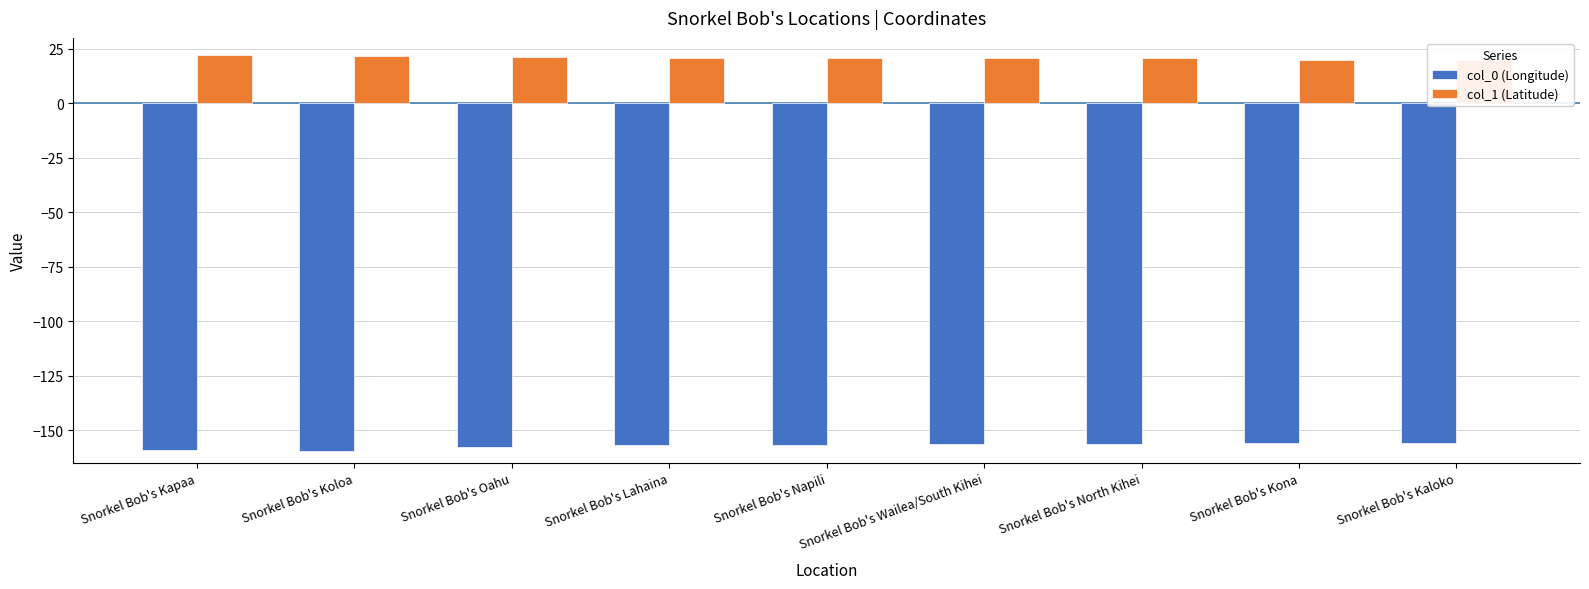

What is the total value across all series at Snorkel Bob's Kaloko?

-136.3